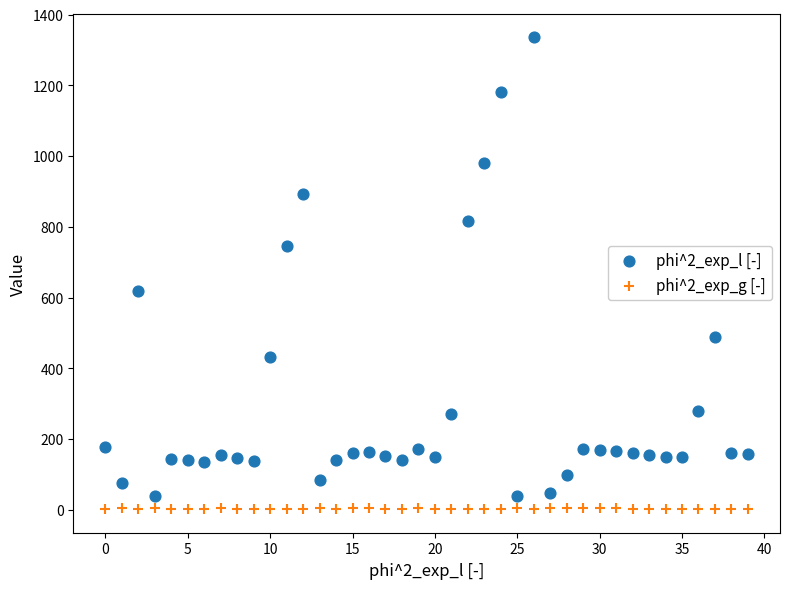

What are all the series names shown in the legend?

phi^2_exp_l [-], phi^2_exp_g [-]